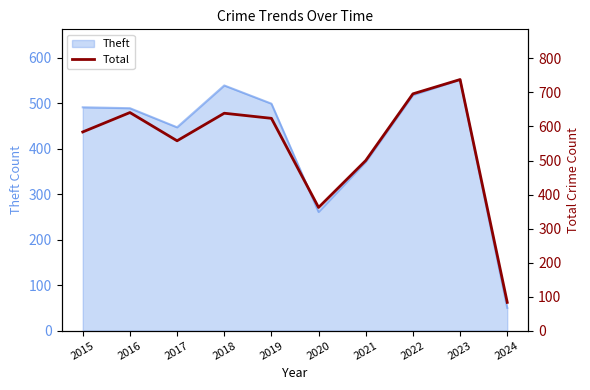

Rank the categories by value from highest to lowest.

2023, 2022, 2016, 2018, 2019, 2015, 2017, 2021, 2020, 2024